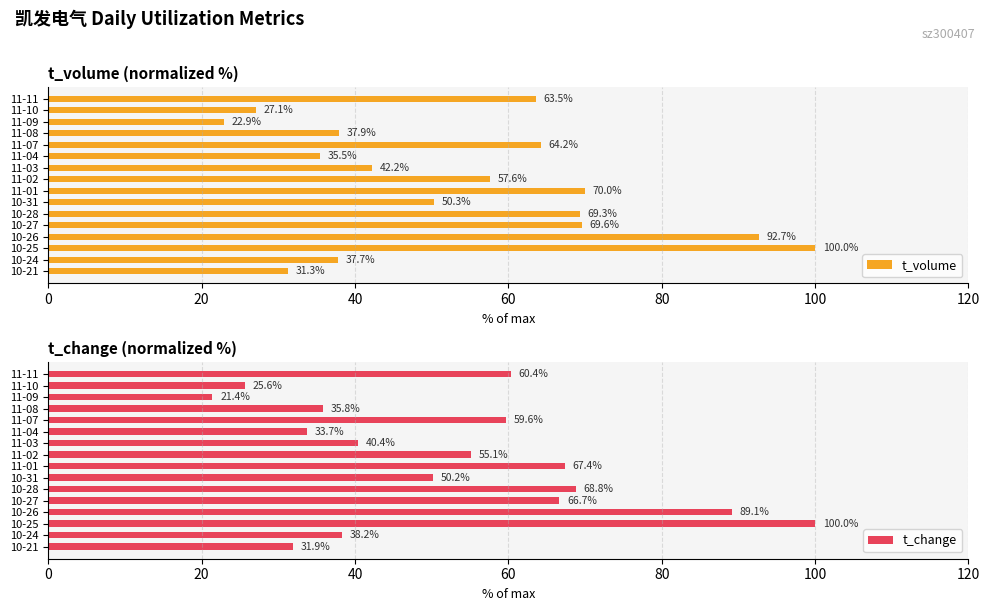

What is the sum of all t_volume values?

872.0